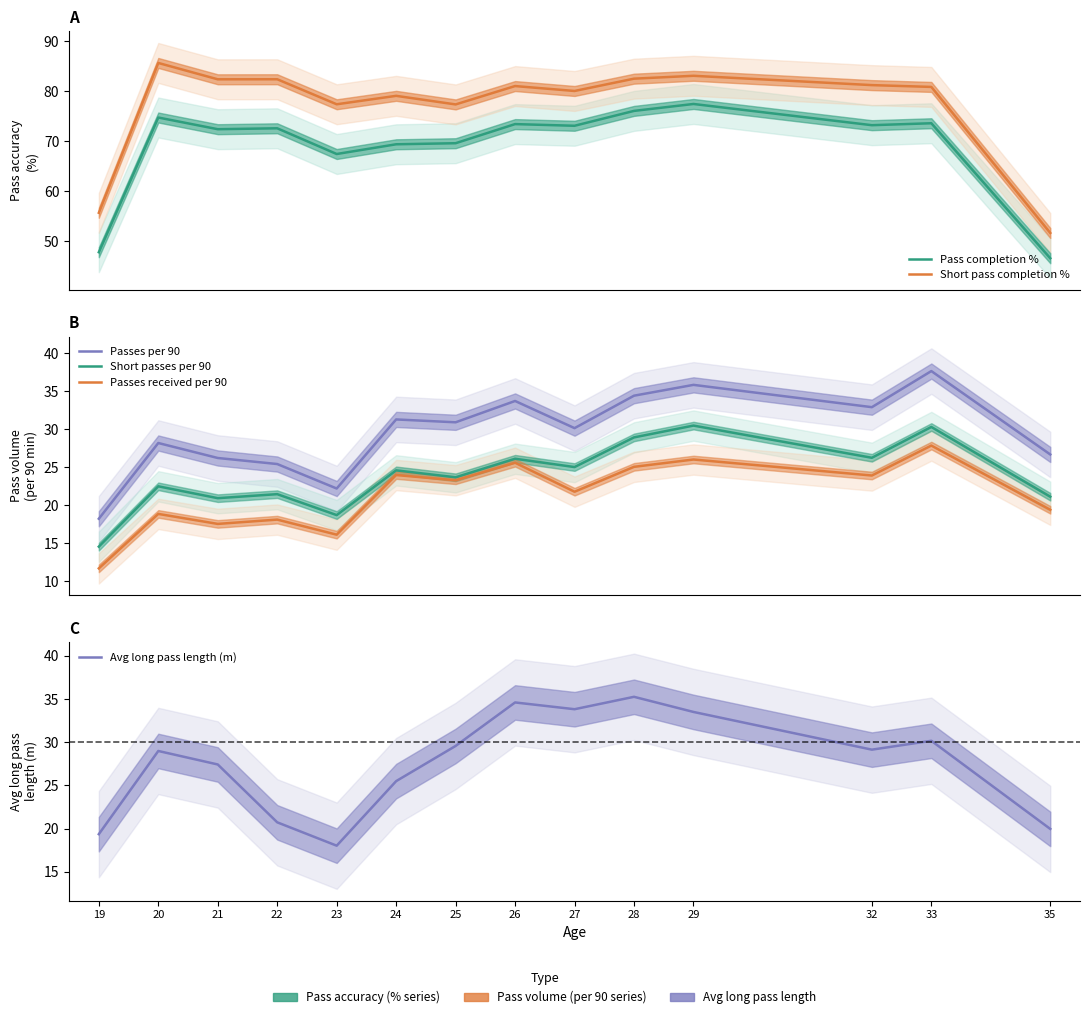

What is the highest value of the Short passes per 90 series?

30.5